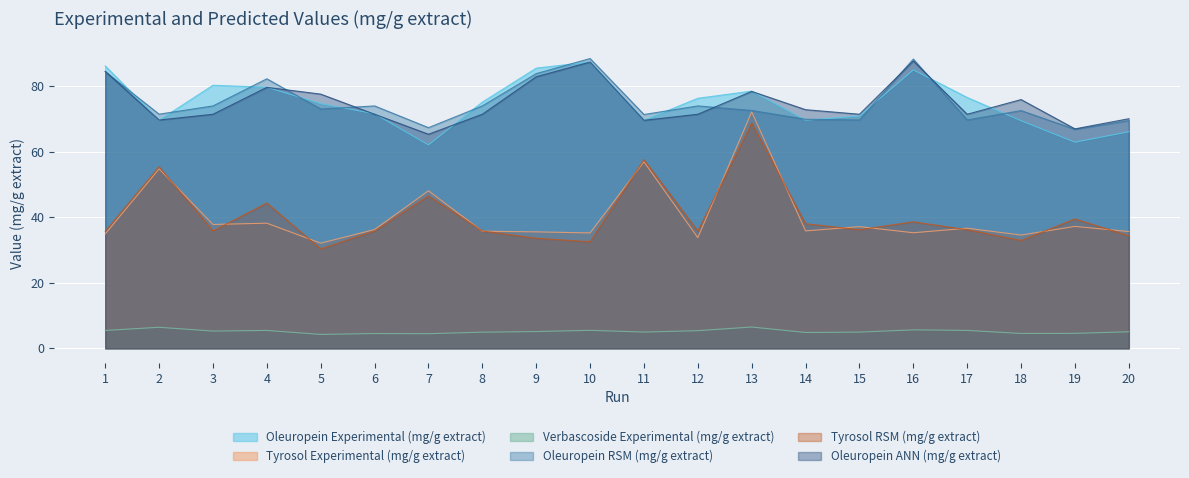

At which label is Oleuropein ANN (mg/g extract) closest to 76?

18